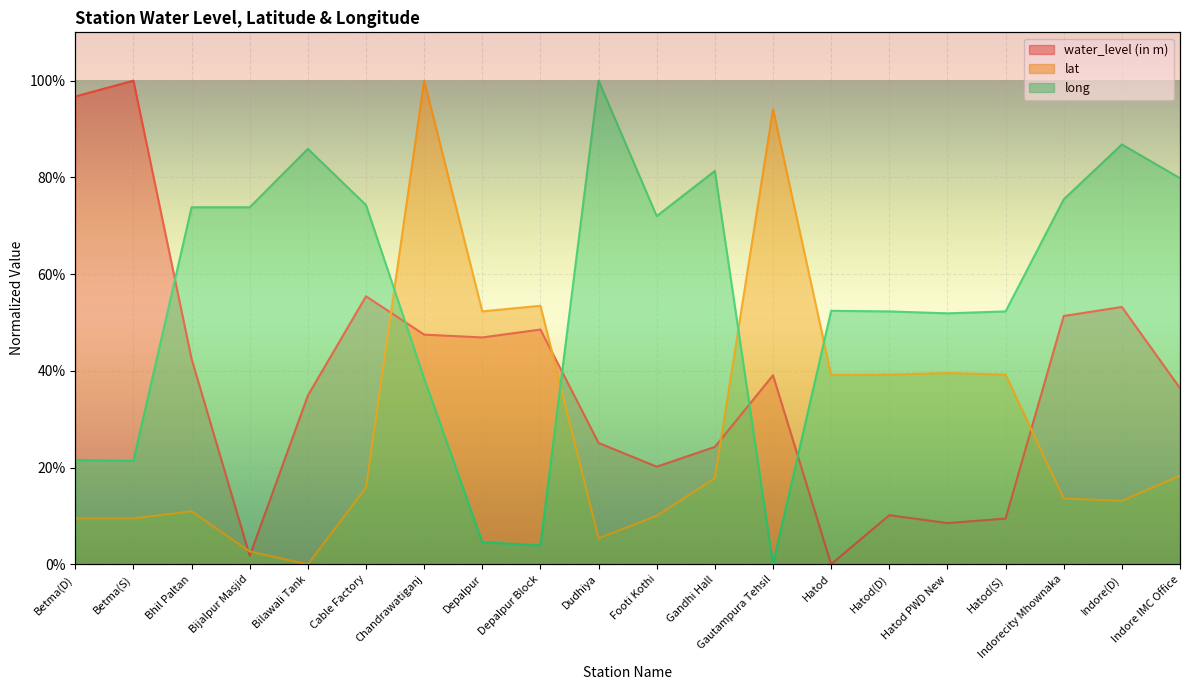

What is the difference between the second highest and second lowest values in the lat series?

0.9